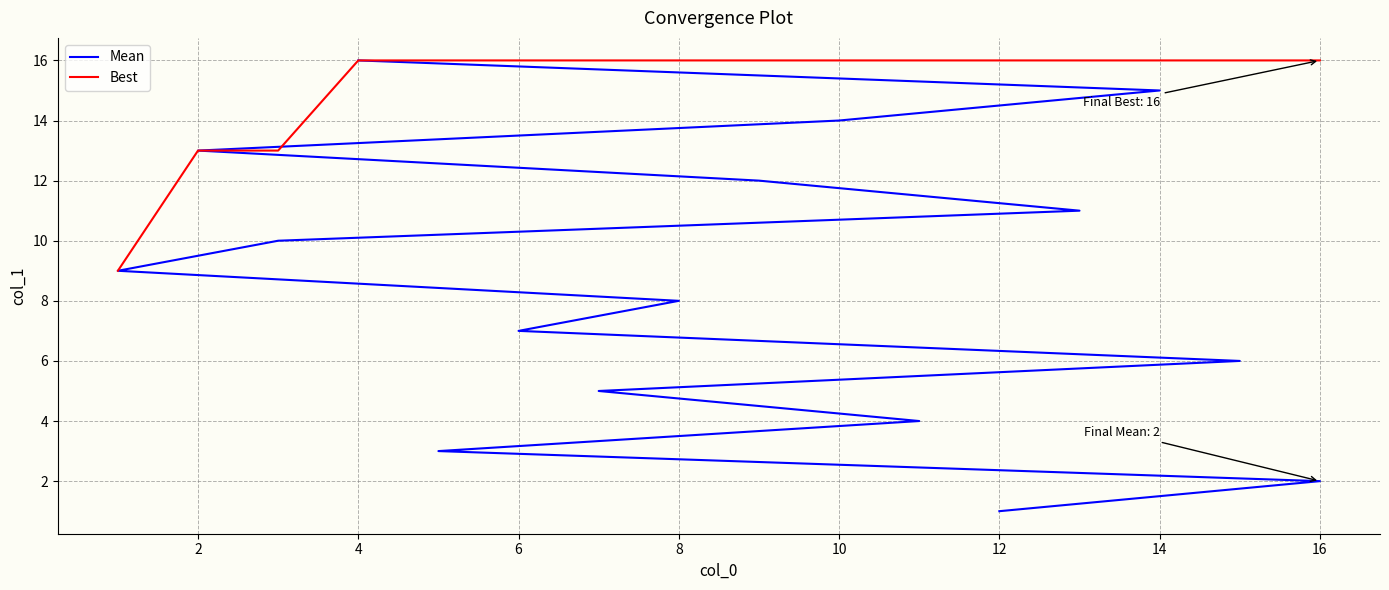

How many values in the Mean series are below 9?

8